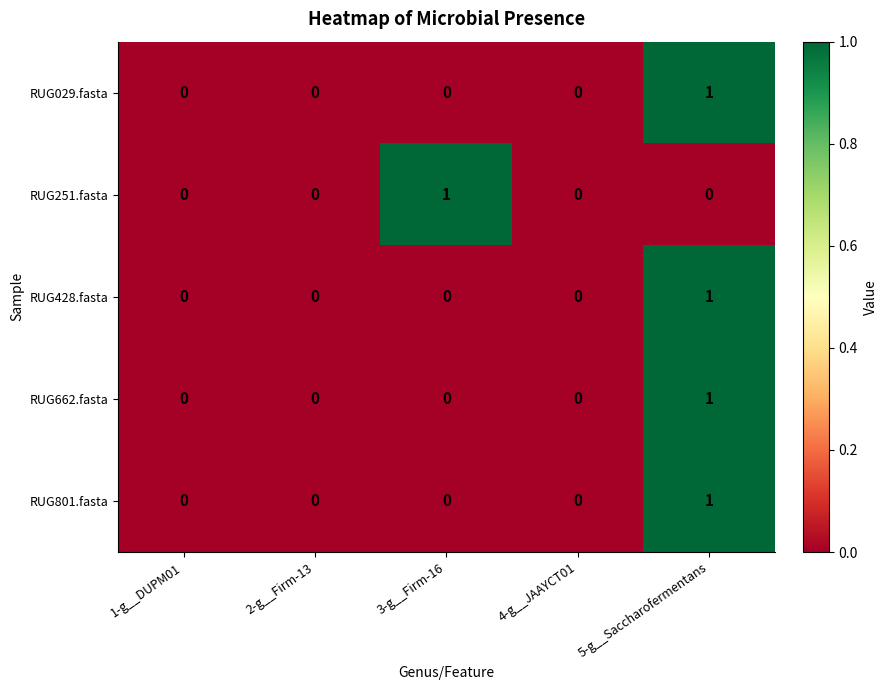

Reading left to right, what are all the values shown in this chart?

RUG029.fasta: 1-g__DUPM01=0	2-g__Firm-13=0	3-g__Firm-16=0	4-g__JAAYCT01=0	5-g__Saccharofermentans=1
RUG251.fasta: 1-g__DUPM01=0	2-g__Firm-13=0	3-g__Firm-16=1	4-g__JAAYCT01=0	5-g__Saccharofermentans=0
RUG428.fasta: 1-g__DUPM01=0	2-g__Firm-13=0	3-g__Firm-16=0	4-g__JAAYCT01=0	5-g__Saccharofermentans=1
RUG662.fasta: 1-g__DUPM01=0	2-g__Firm-13=0	3-g__Firm-16=0	4-g__JAAYCT01=0	5-g__Saccharofermentans=1
RUG801.fasta: 1-g__DUPM01=0	2-g__Firm-13=0	3-g__Firm-16=0	4-g__JAAYCT01=0	5-g__Saccharofermentans=1